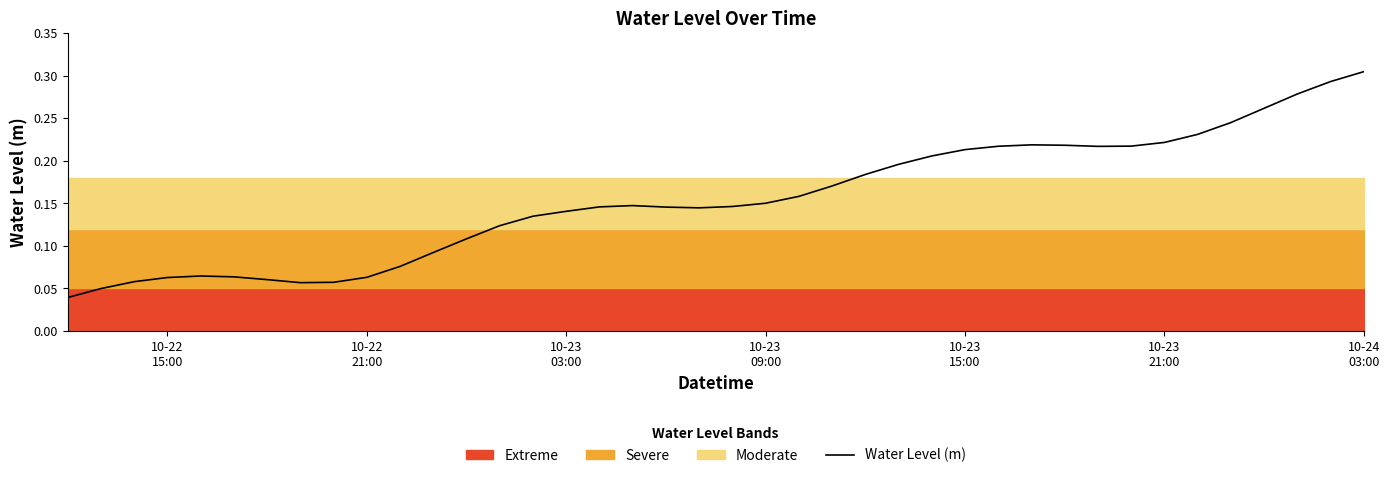

What is the difference between the maximum and minimum values?

0.3